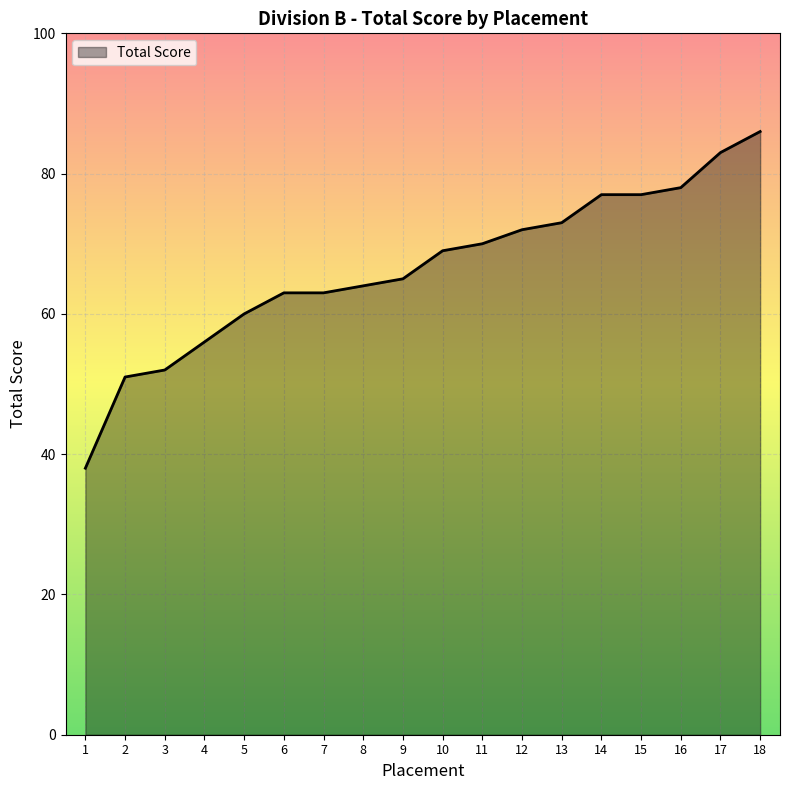

What value does the data have at 4, to the nearest 5?

55